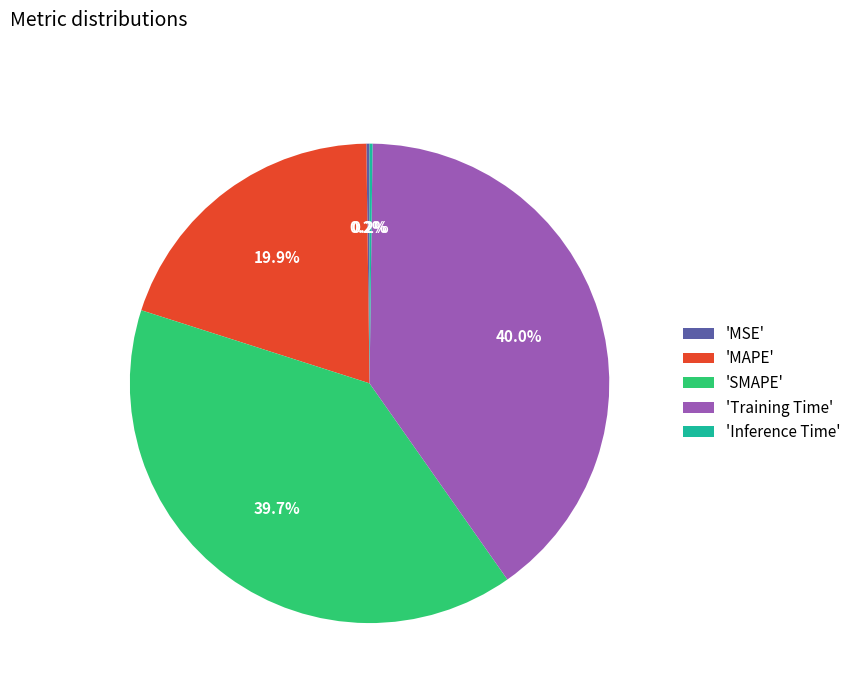

What is the total percentage of 'MAPE' and 'Training Time'?

59.9%